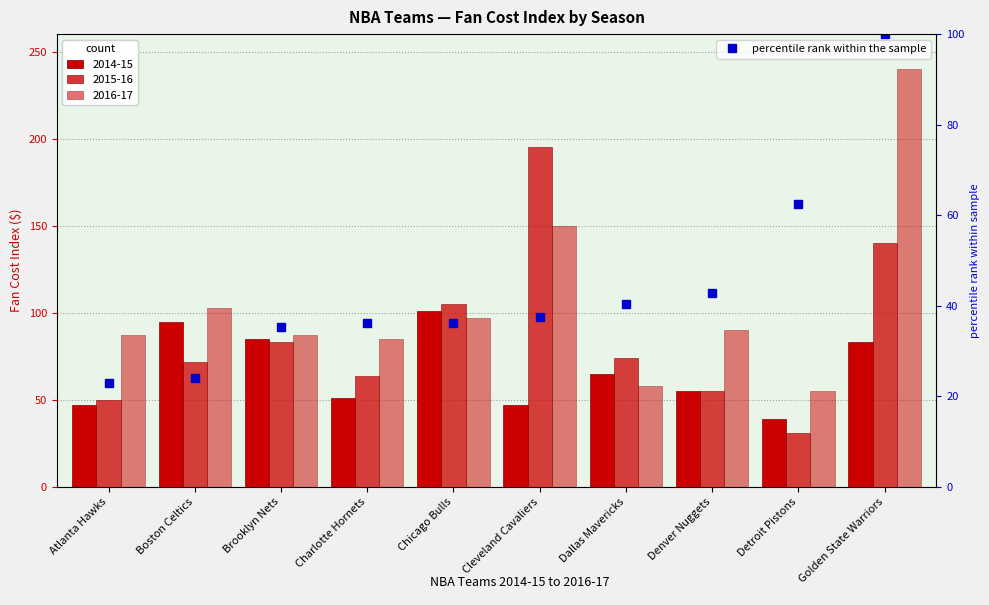

What position from the right is Chicago Bulls?

6